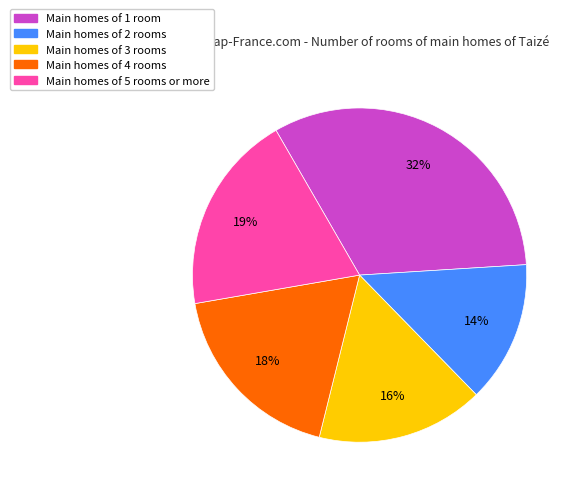

What percentage is the Main homes of 5 rooms or more slice, to the nearest percent?

19%